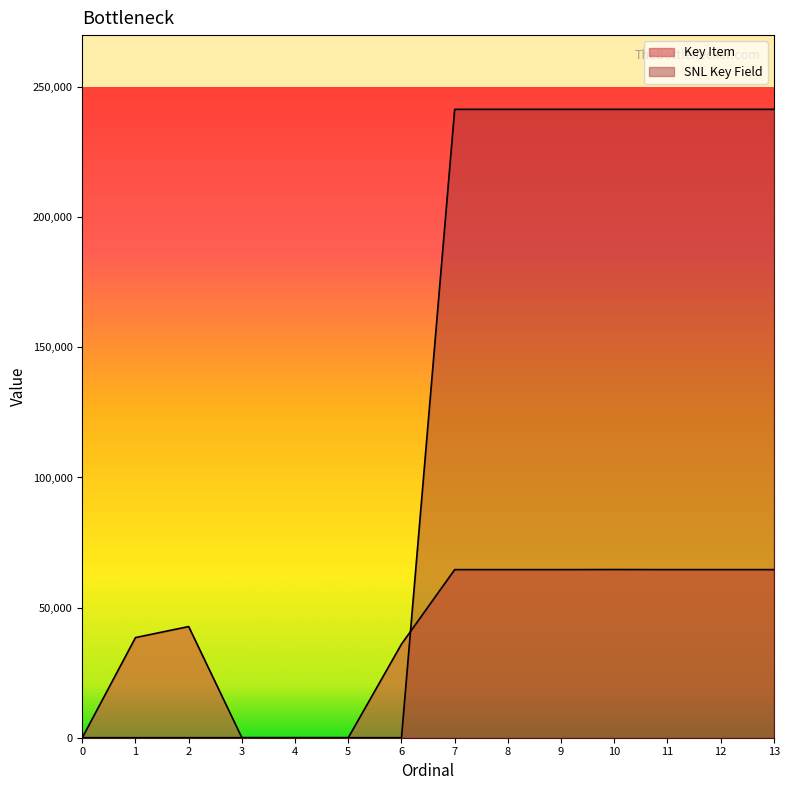

How many lines are shown in the chart?

2